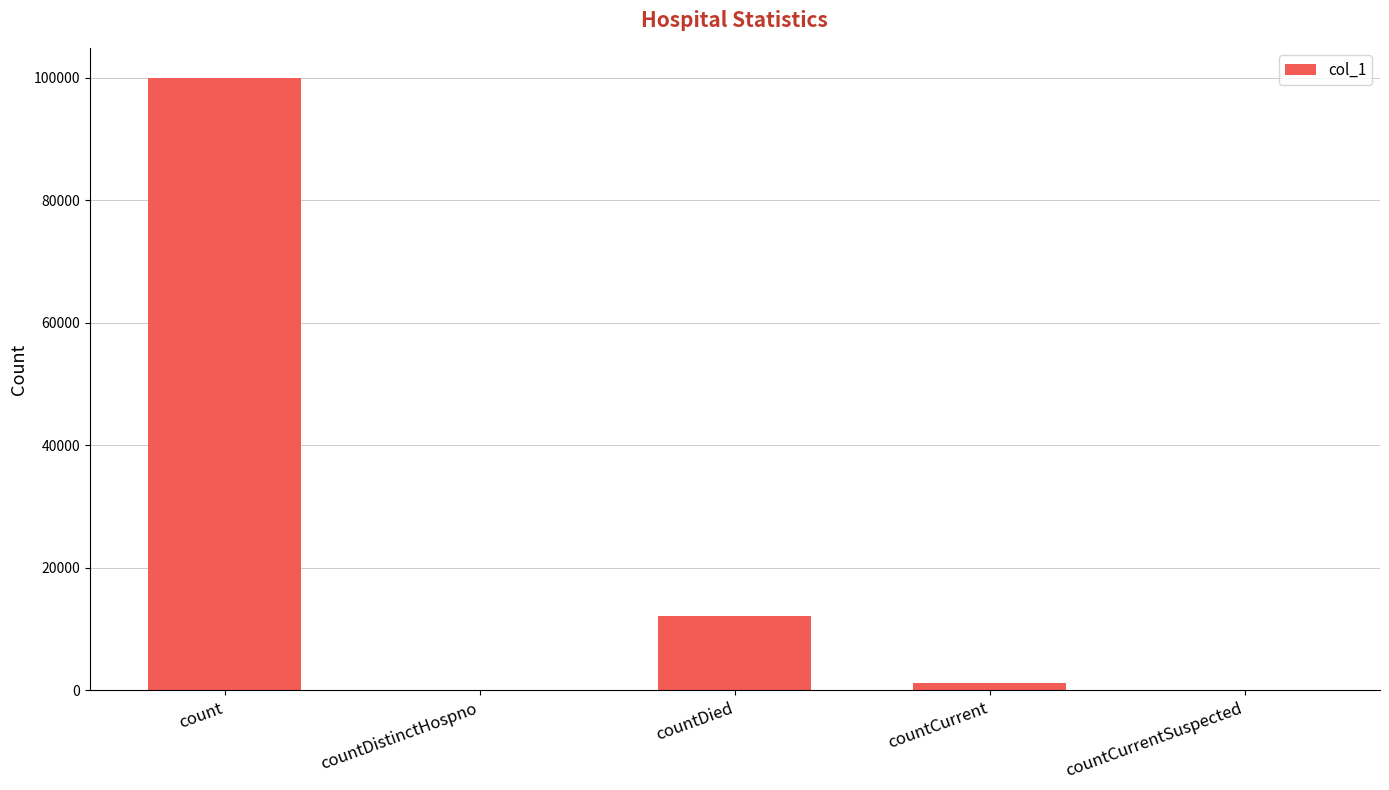

Reading left to right, list all the values displayed in this chart.

99868	0	12195	1186	0